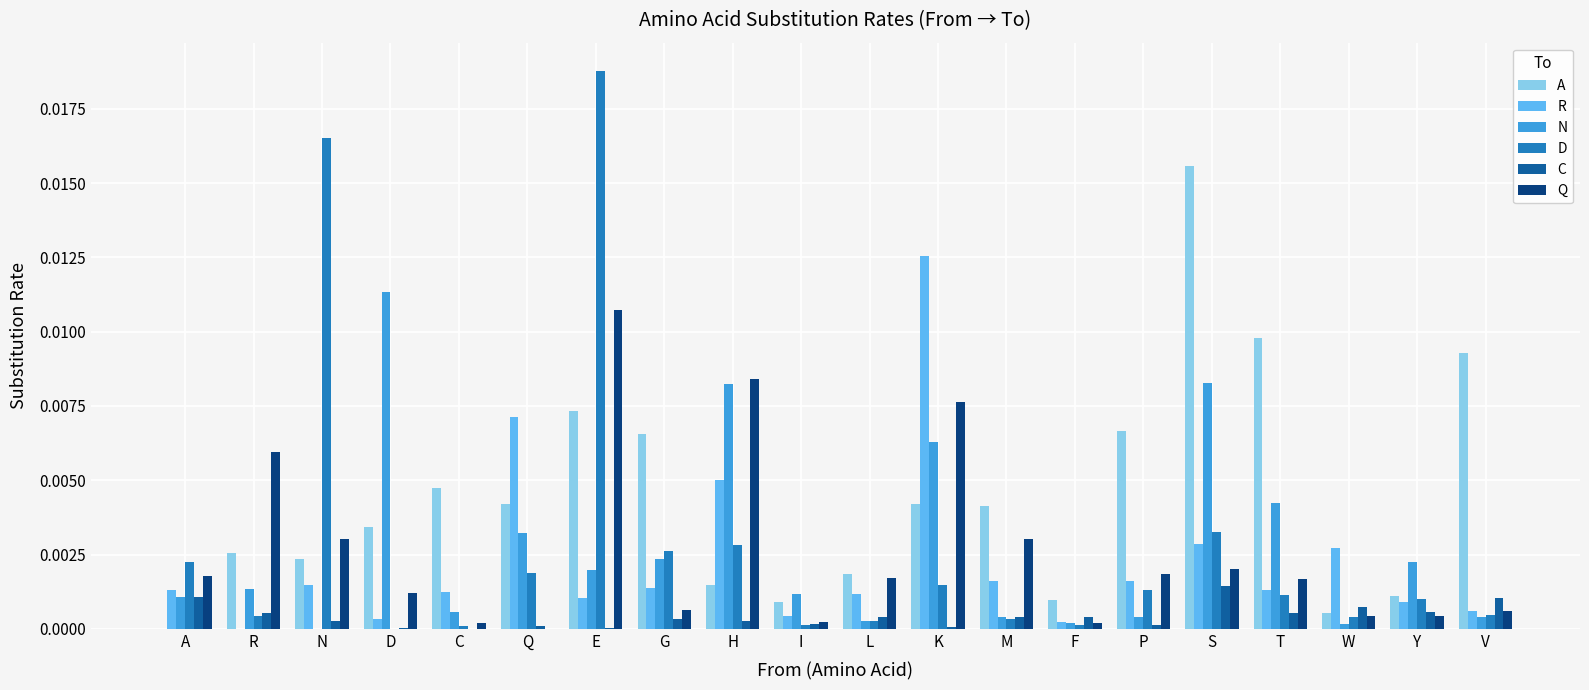

How many data points in R are above 0?

19